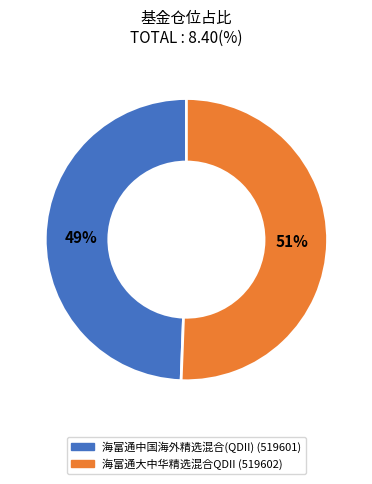

How many segments does this pie chart have?

2